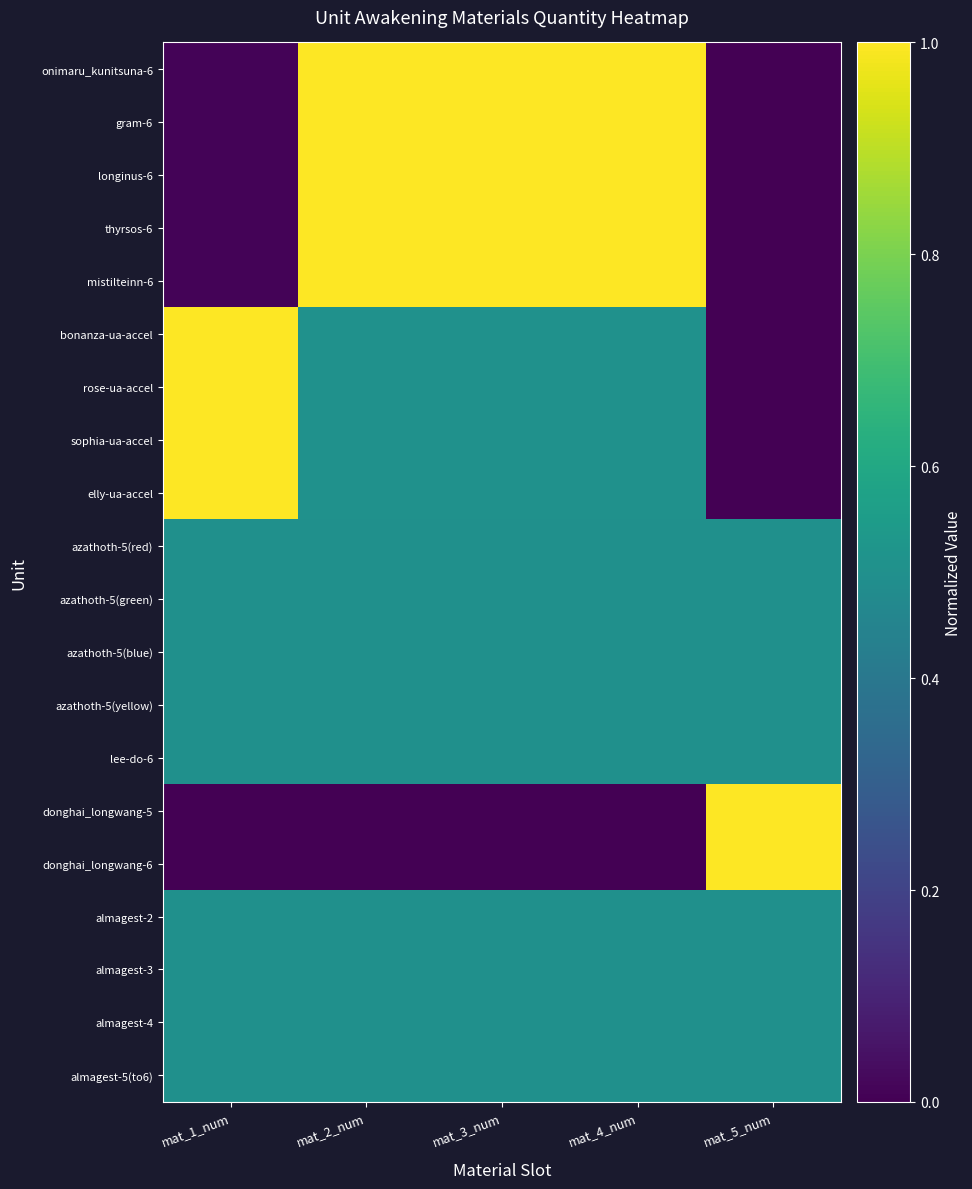

What is the total value across all series at mat_2_num?

11.5